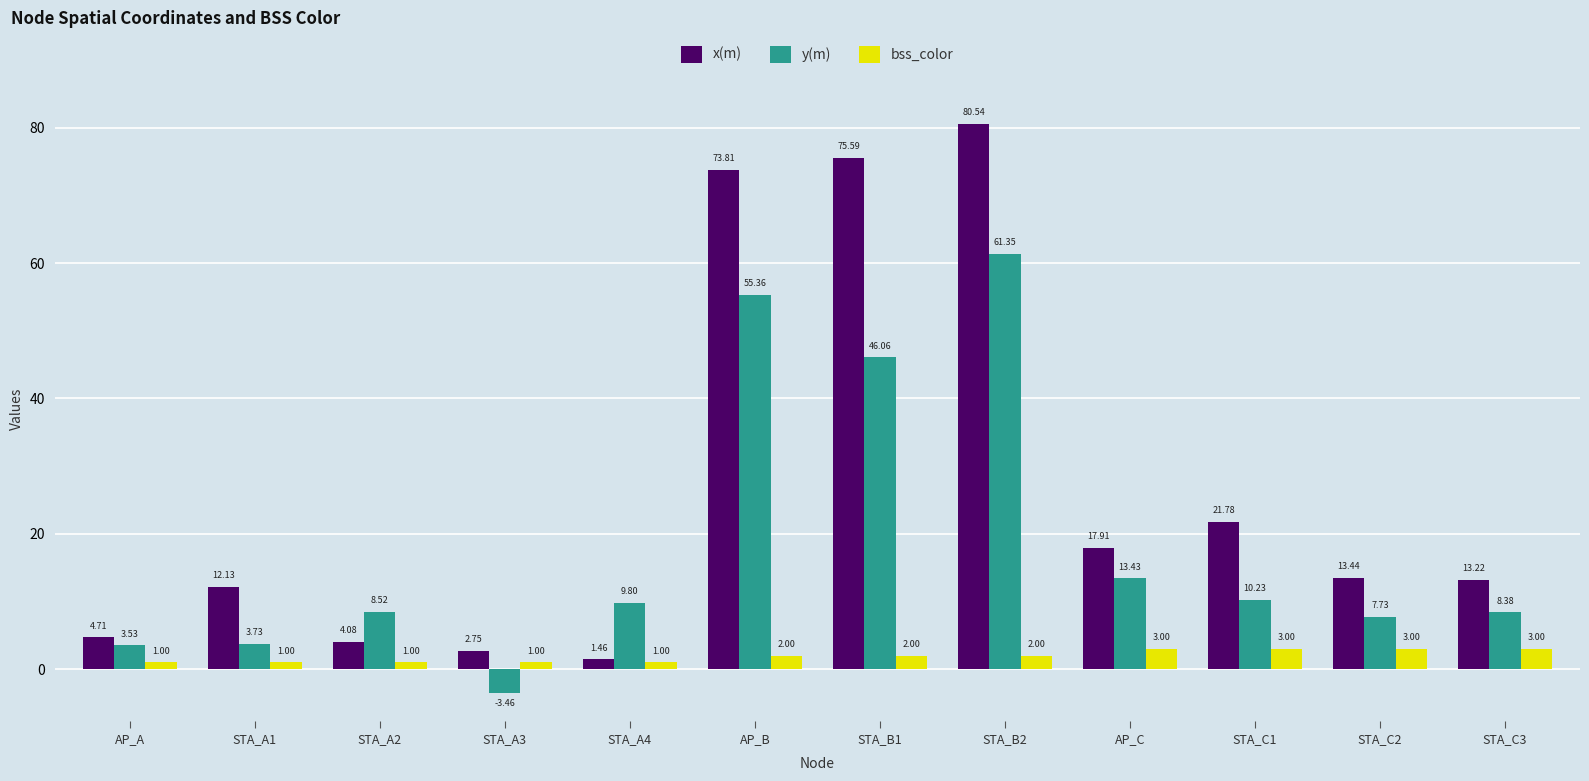

How many bars are there in each group?

3